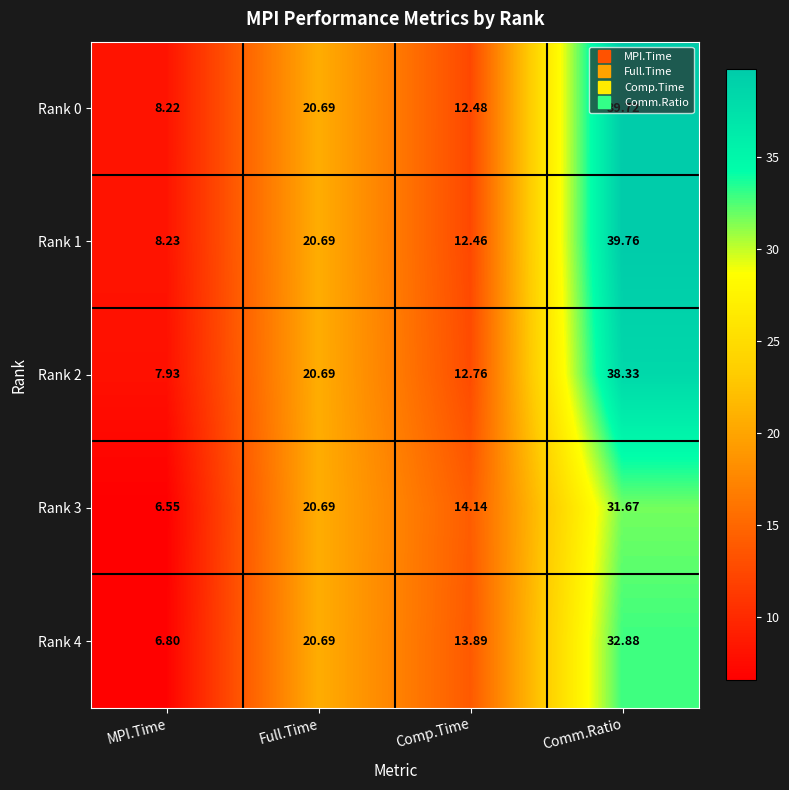

At which category is the sum across all series the highest?

Comm.Ratio